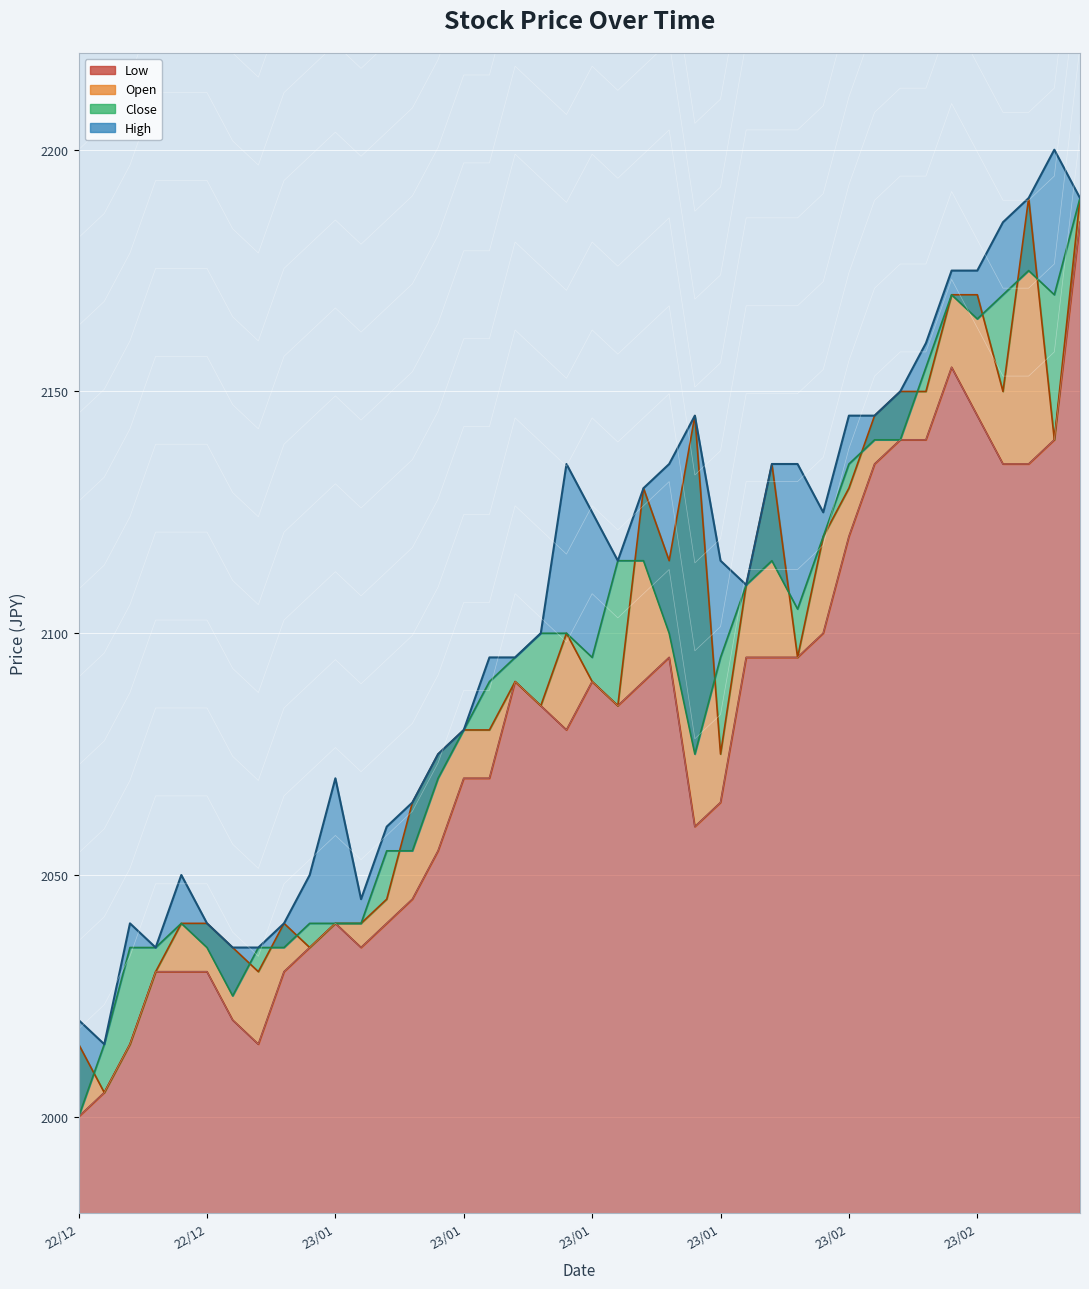

How many values in the Low series exceed 2085?

18